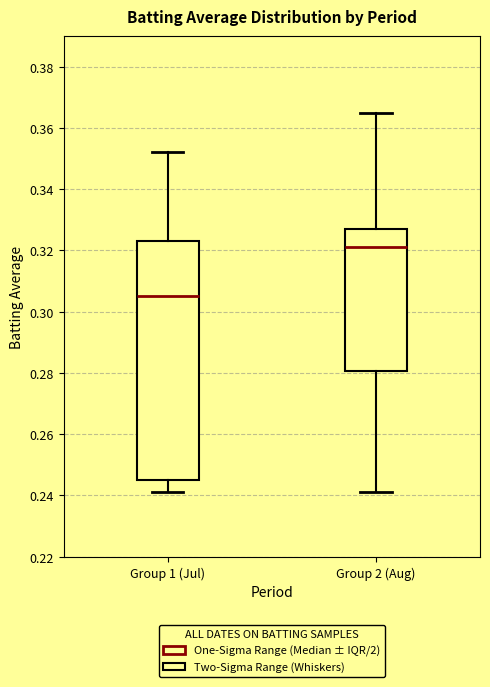

Reading left to right, read every box against the y-axis: the position of its median line, the range the box covers, and the ends of its whiskers. The values are not printed on the chart, so give them approximately, as read against the axis.

Group 1 (Jul): median 0.306, box 0.246 to 0.324, whiskers 0.242 to 0.352
Group 2 (Aug): median 0.322, box 0.280 to 0.328, whiskers 0.242 to 0.366